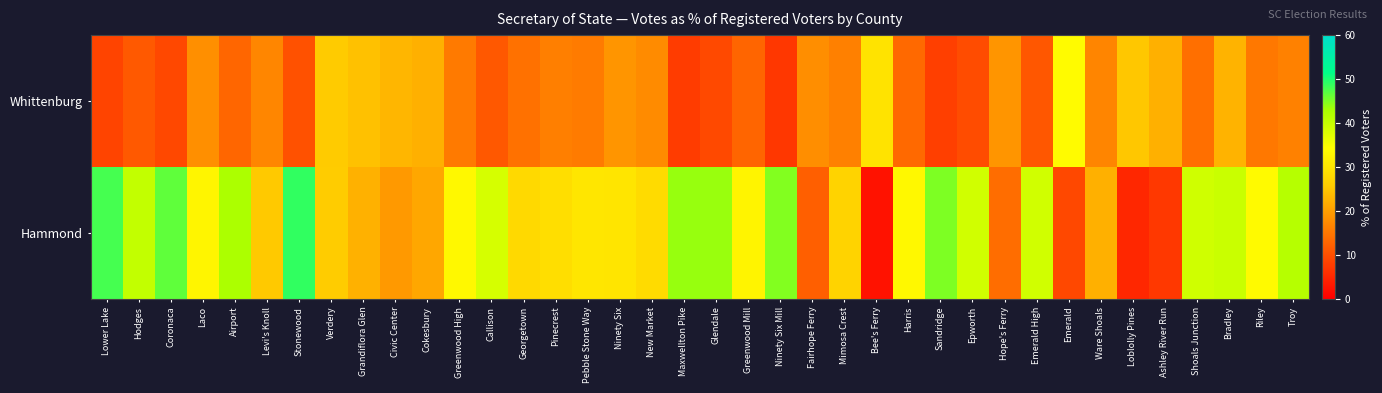

Which series has the largest total across all categories?

Hammond